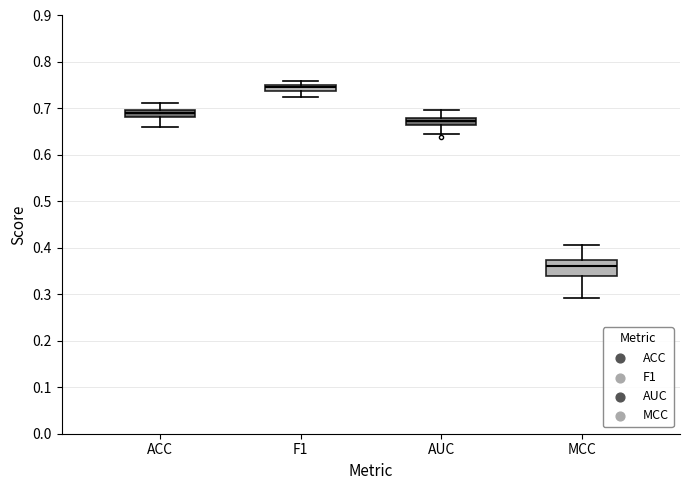

Where does the lower whisker of the box for MCC end on the y-axis? The values are not printed on the chart, so give them approximately, as read against the axis.

0.29